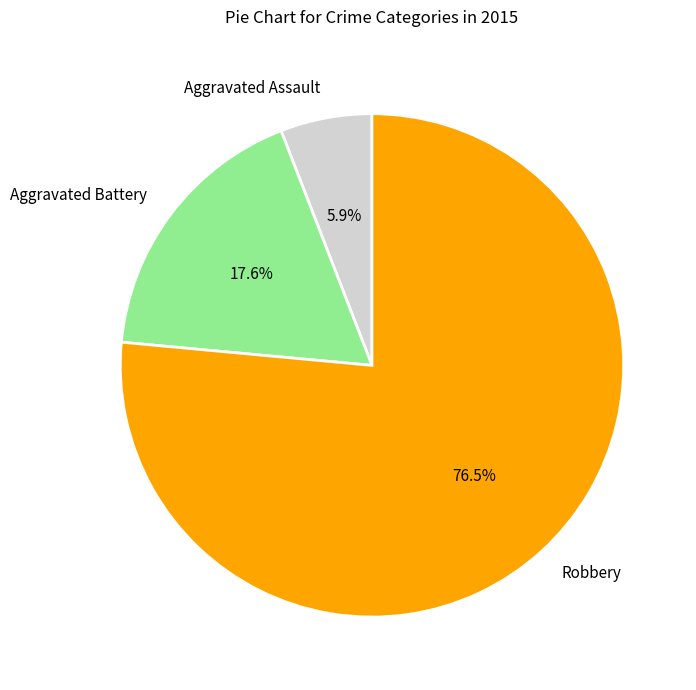

Count the number of slices in the pie.

3